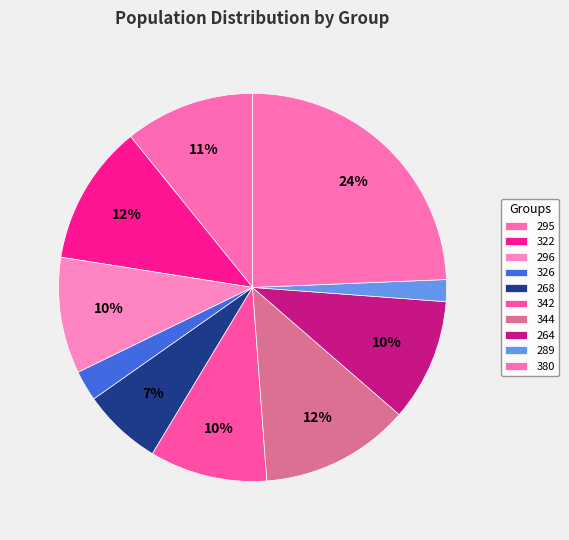

How many segments does this pie chart have?

10